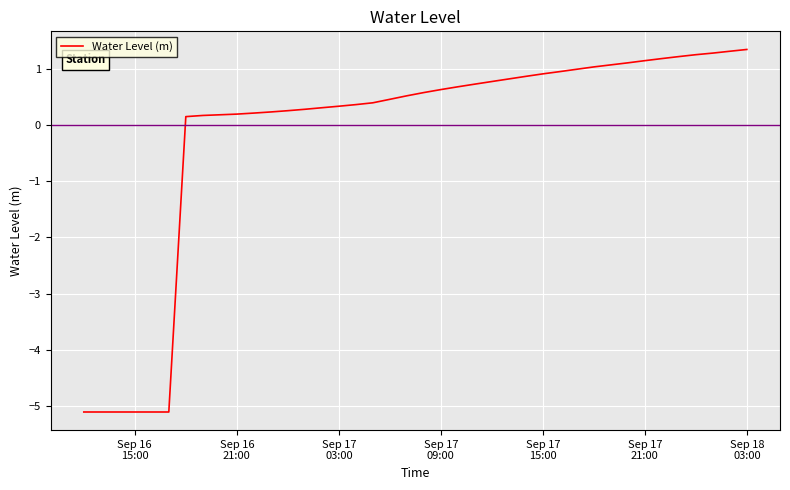

What is the difference between the maximum and minimum values?

6.4